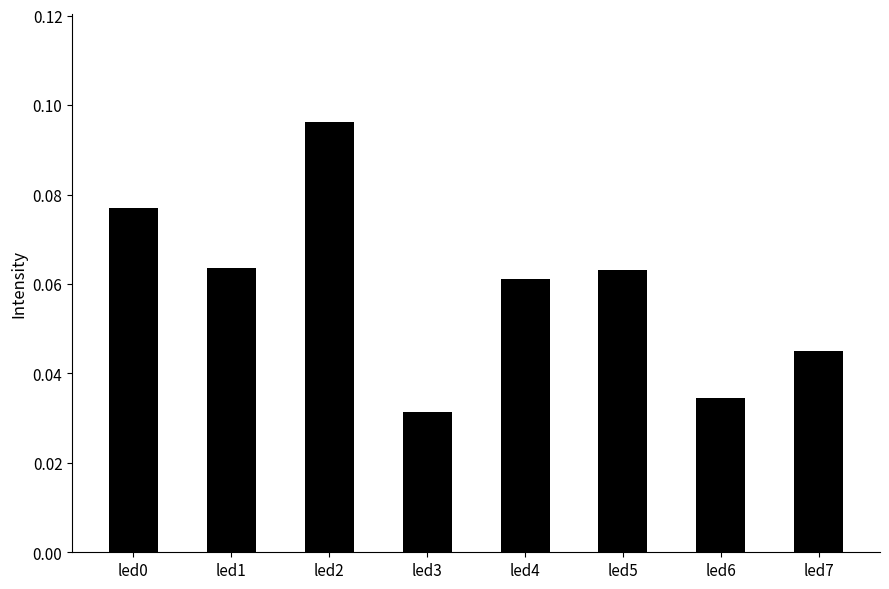

What is the sum of all values?

0.5